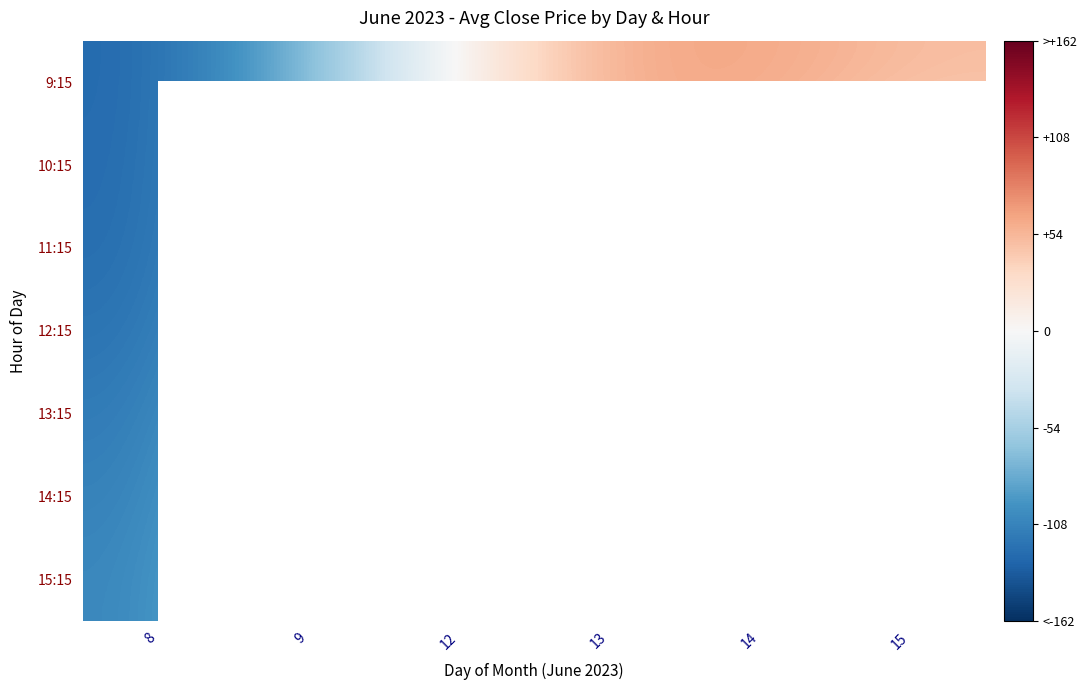

What is the difference between the maximum and second lowest values in the 9:15 series?

136.9